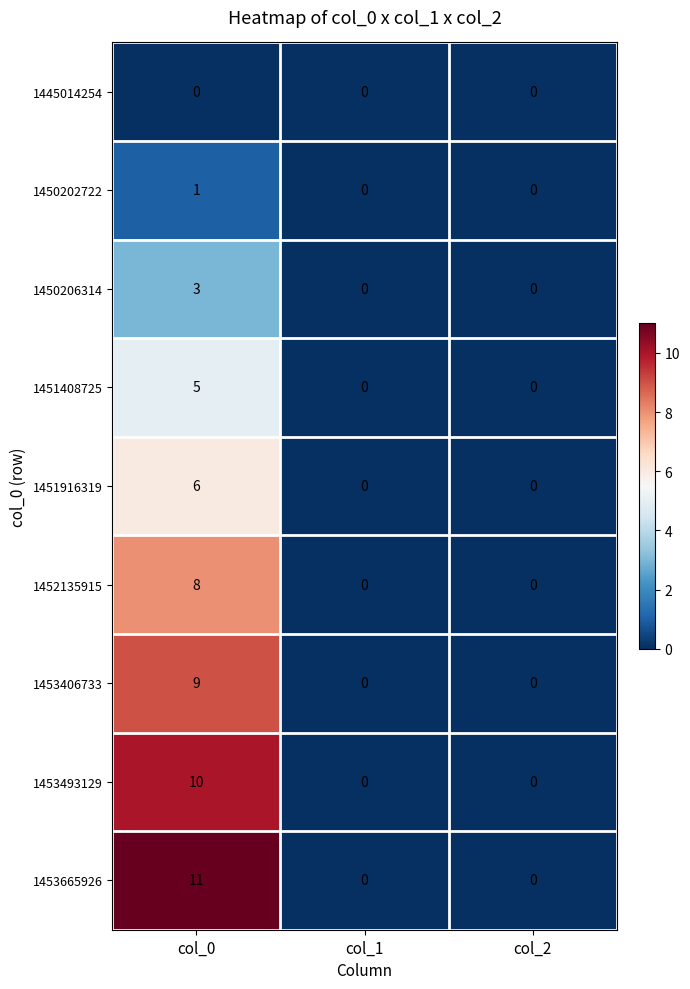

List the series in order of their peak value, lowest first.

1445014254, 1450202722, 1450206314, 1451408725, 1451916319, 1452135915, 1453406733, 1453493129, 1453665926